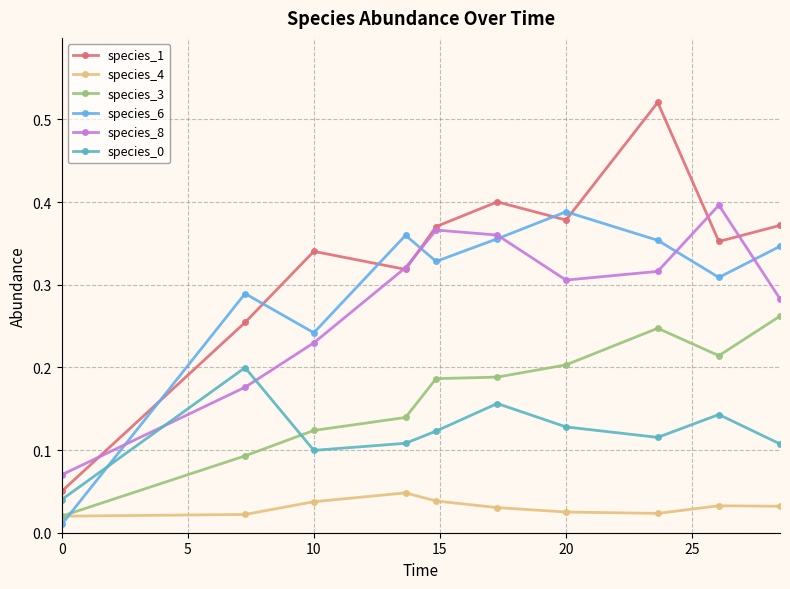

How many times do species_0 and species_3 cross each other?

1